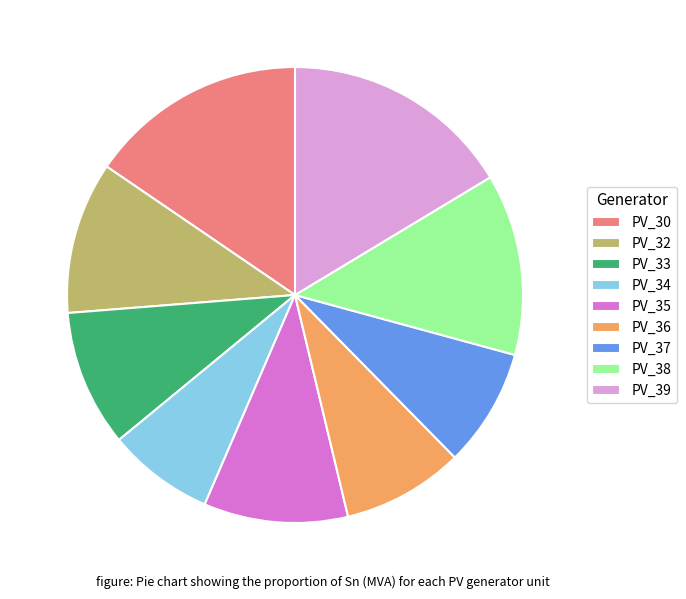

What is the largest slice in the pie chart?

PV_39